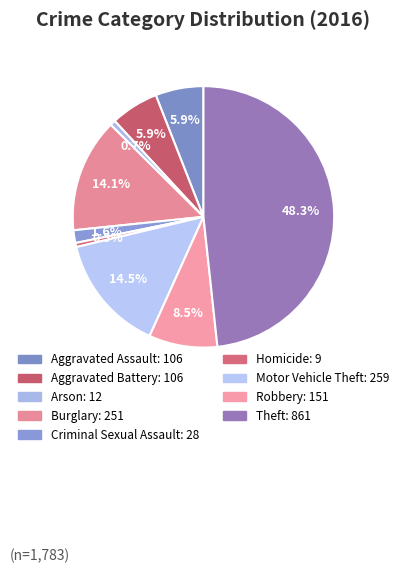

How many segments does this pie chart have?

9